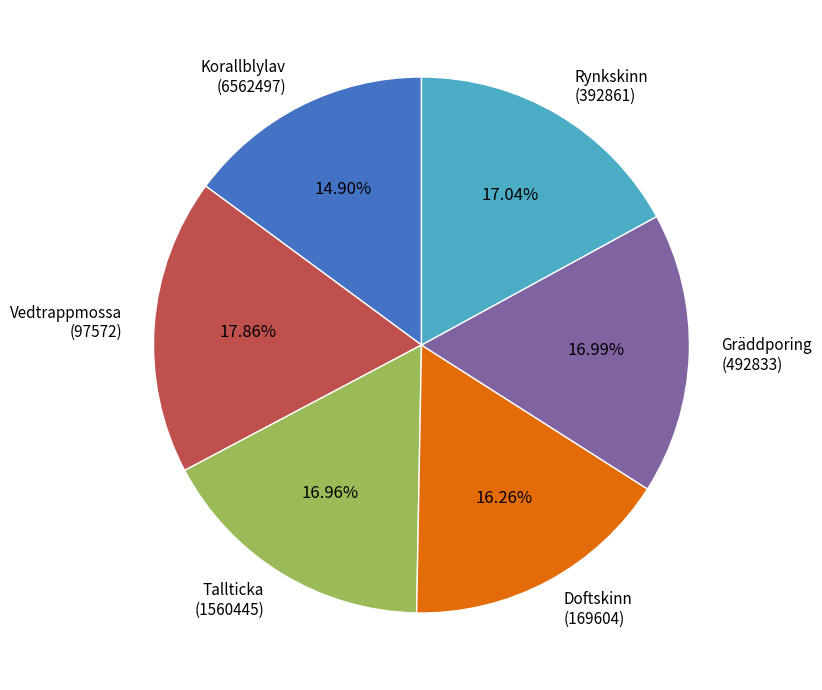

What is the largest slice in the pie chart?

Vedtrappmossa